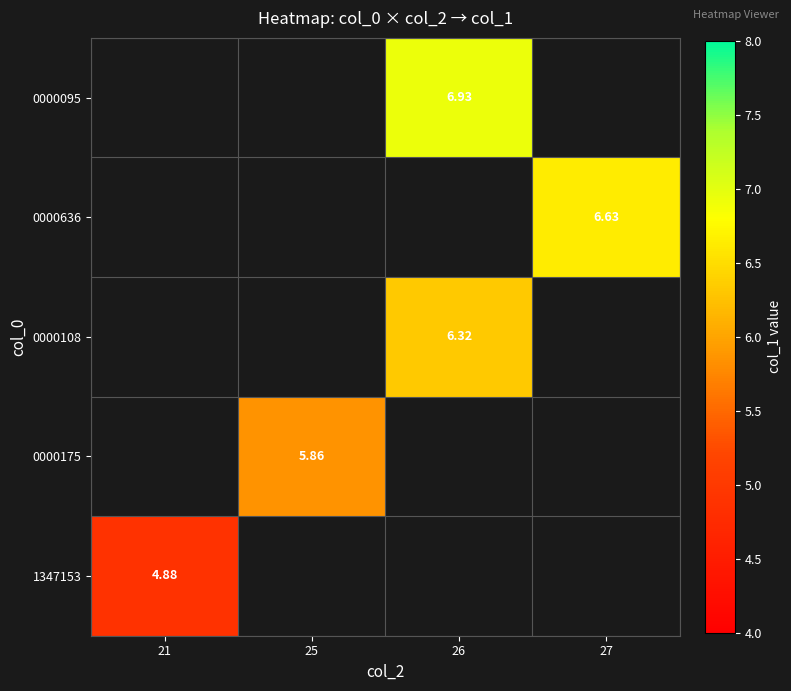

Which label corresponds to the smallest value in the chart?

21